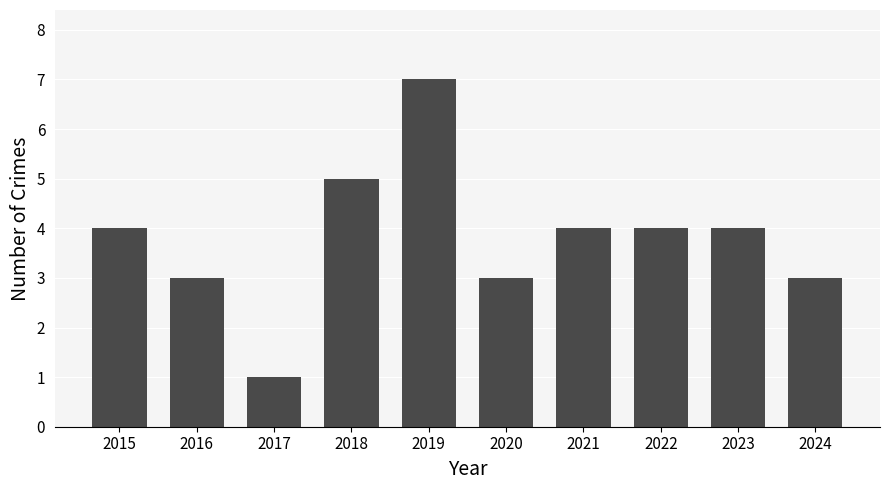

What is the value of the 8th bar from the left?

4